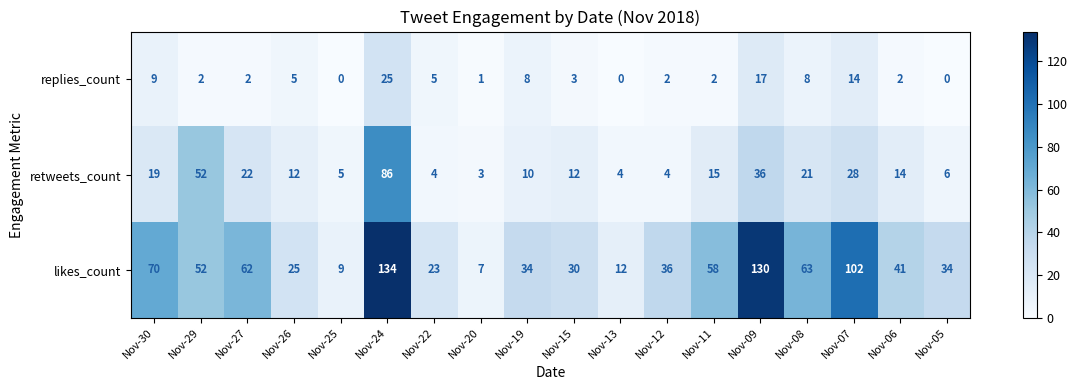

What is the spread (max minus min) of values at Nov-30?

61